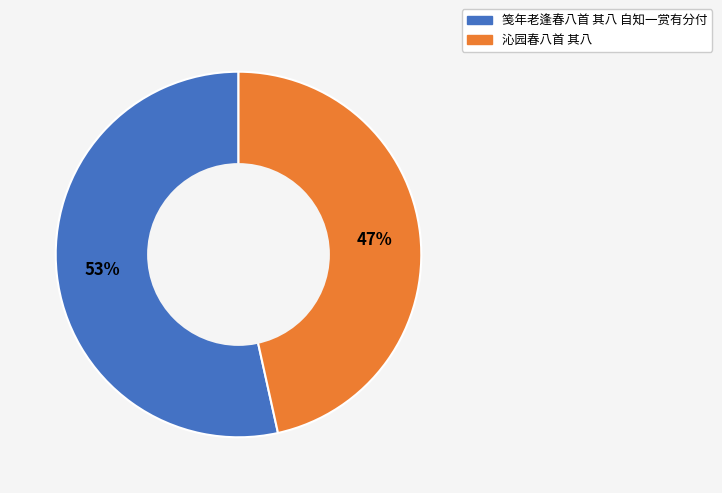

What is the smallest slice in the pie chart?

沁园春八首 其八